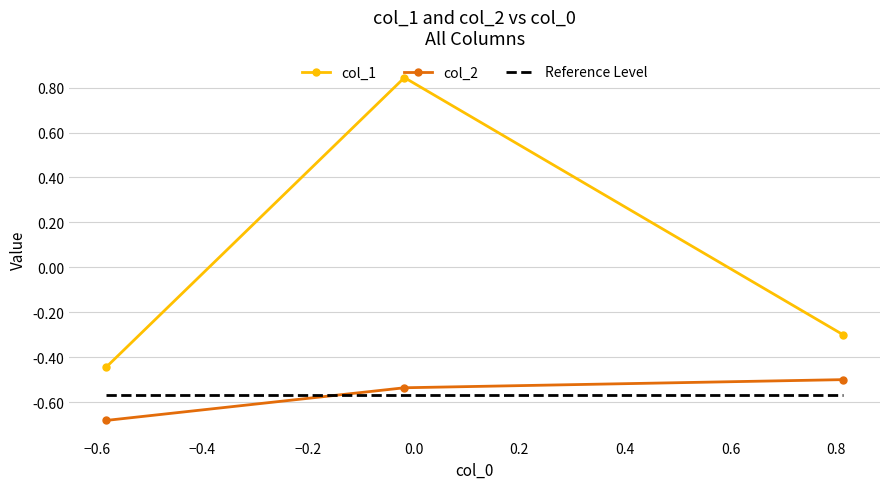

Which series has the widest spread of values?

col_1